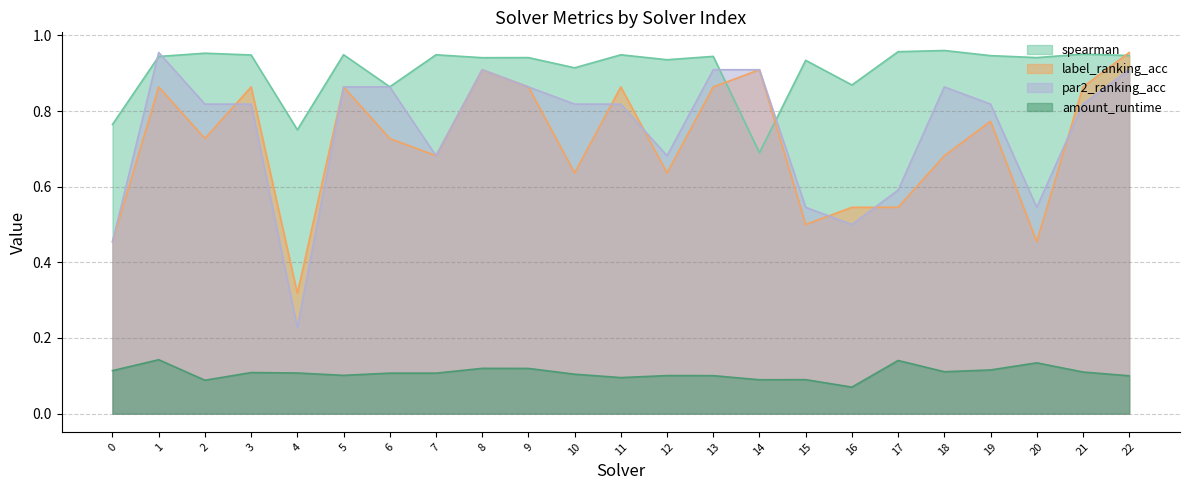

Rank the series by their maximum value, from highest to lowest.

spearman, label_ranking_acc, par2_ranking_acc, amount_runtime